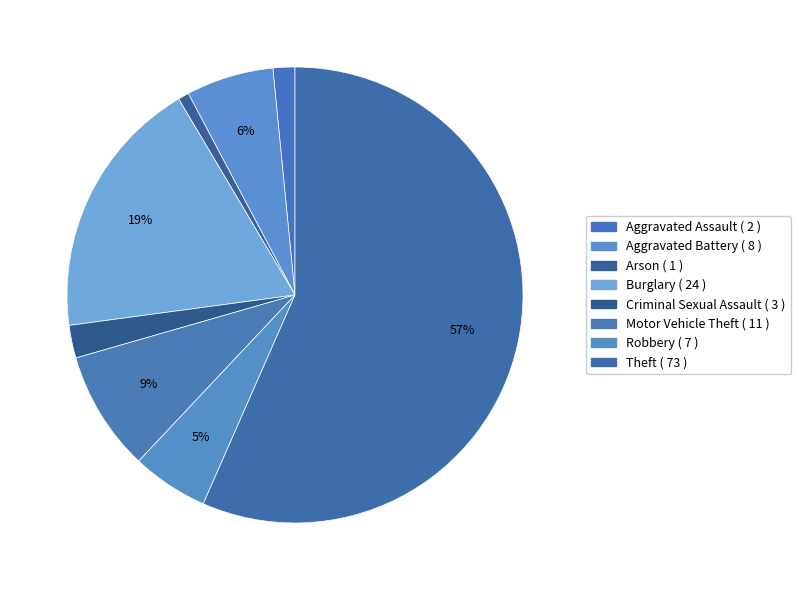

How many slices are in this pie chart?

8